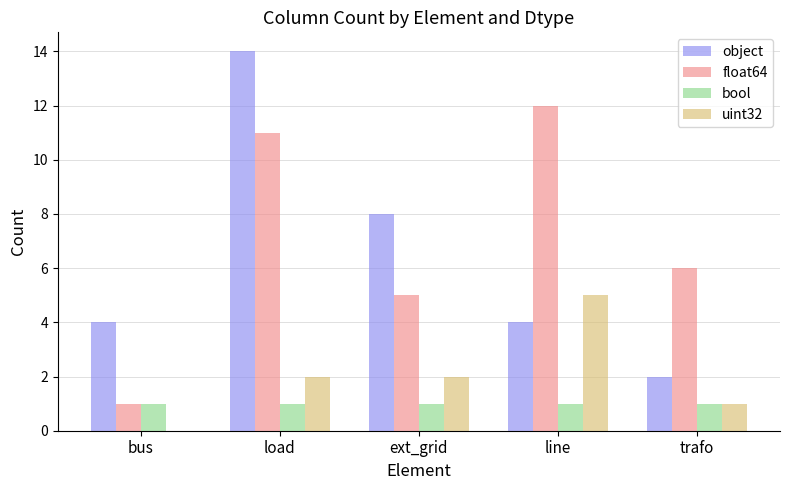

What is the sum of all float64 values?

35